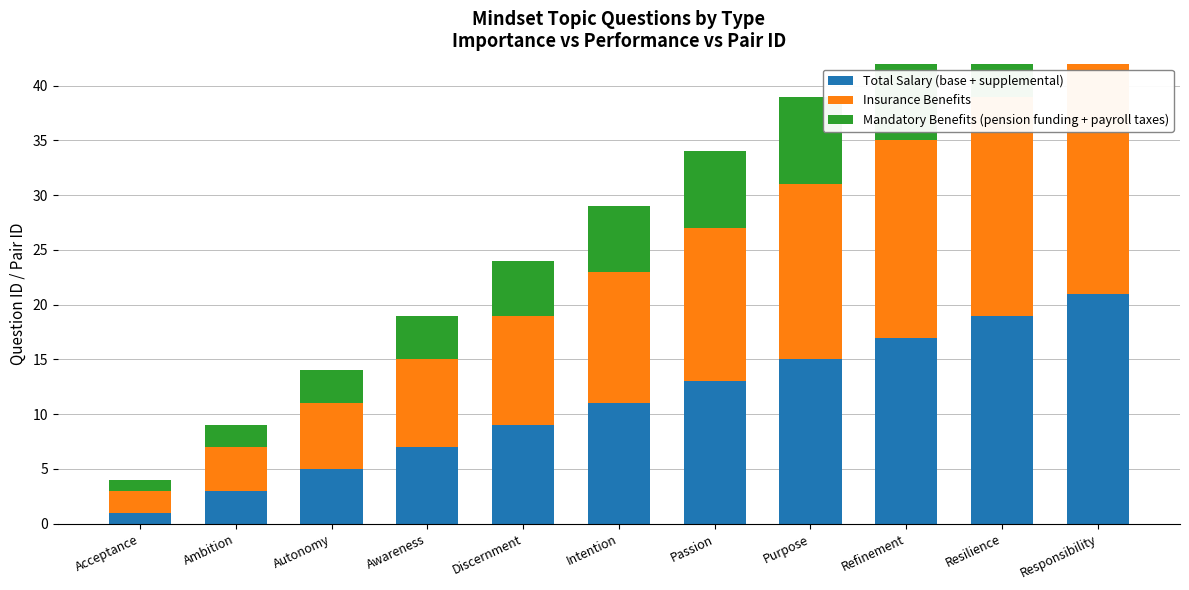

Is it true that Mandatory Benefits (pension funding + payroll taxes) equals 10 at Resilience?

True